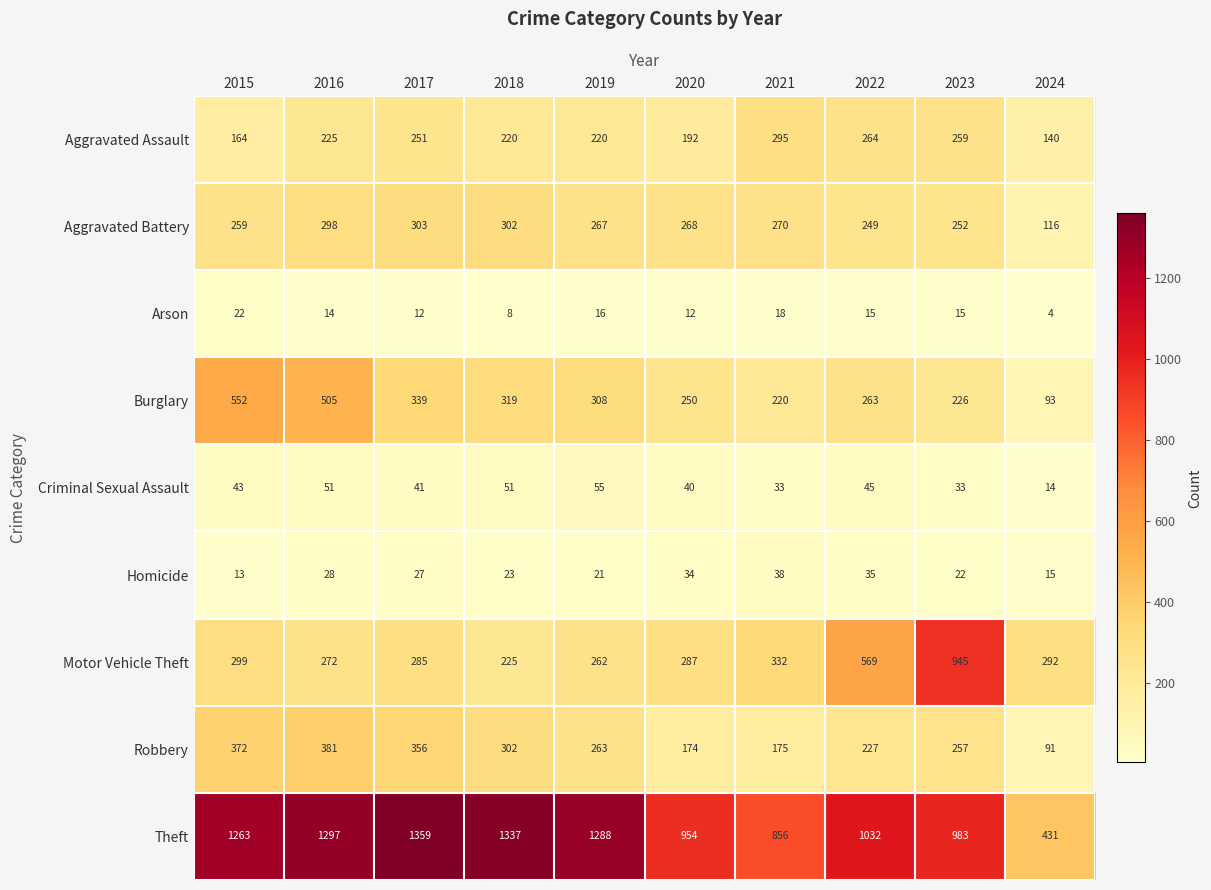

Which label corresponds to the largest value in the chart?

2017